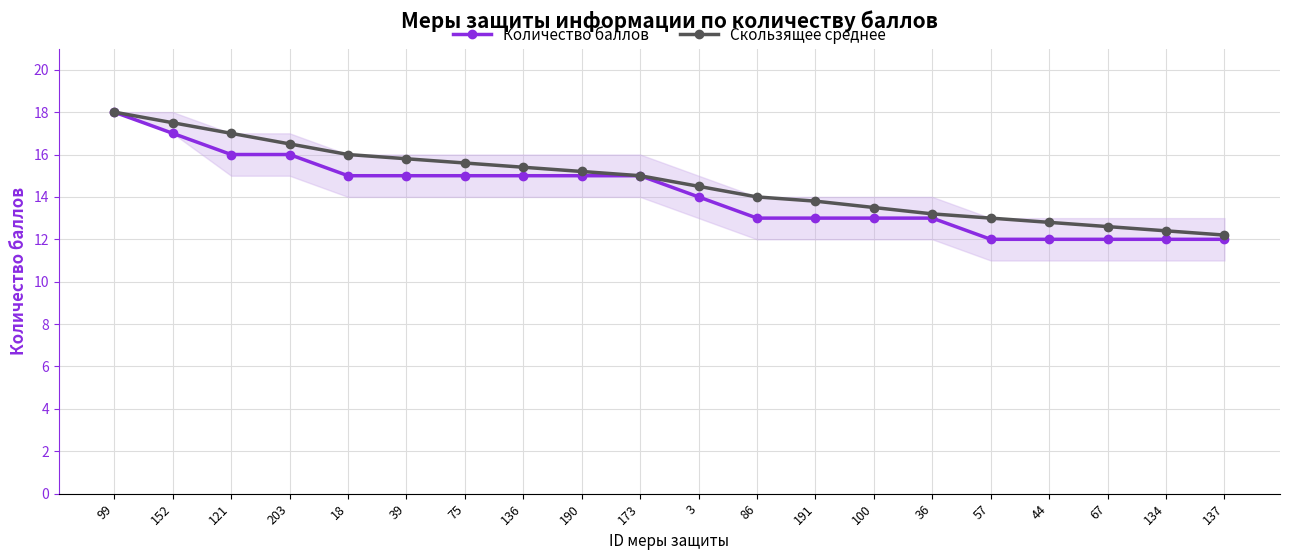

Is it true that Скользящее среднее equals 15.4 at 136?

True